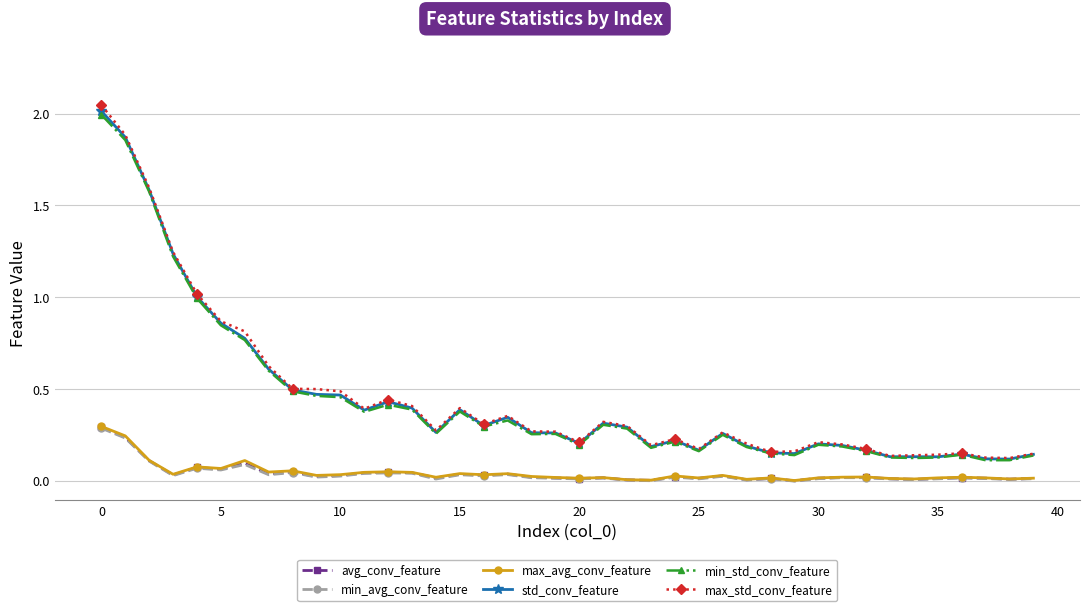

Which series has the widest spread of values?

max_std_conv_feature